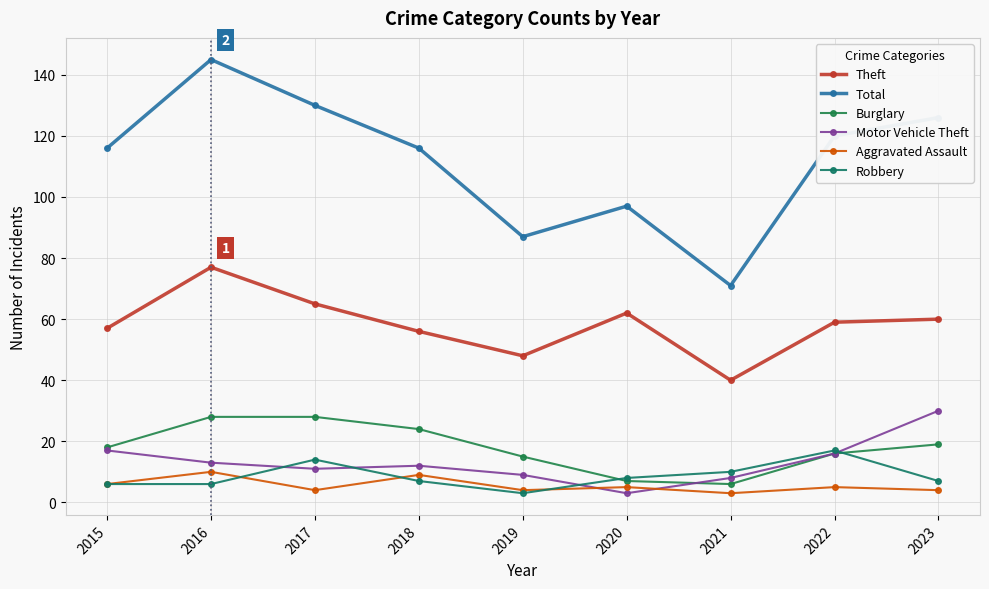

Between 2016 and 2018, which series saw the biggest shift?

Total